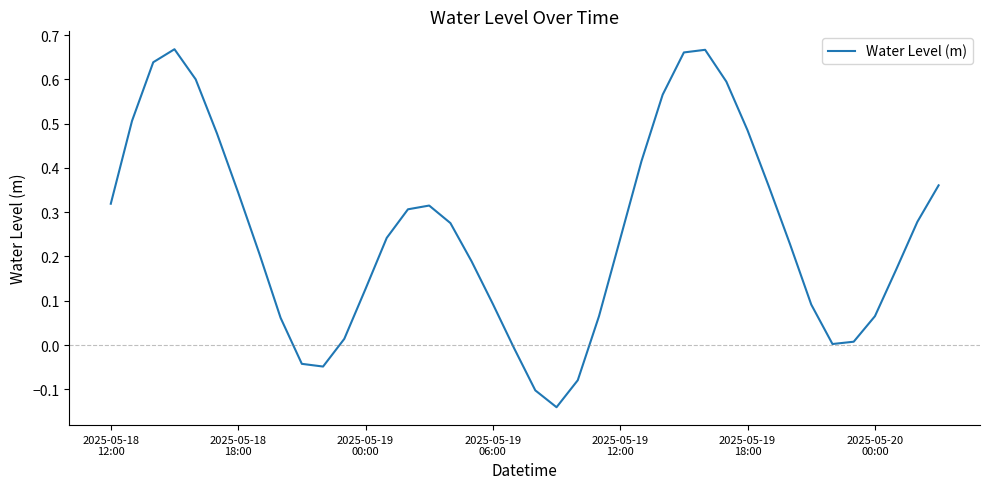

What is the value of the 28th point from the left?

0.7